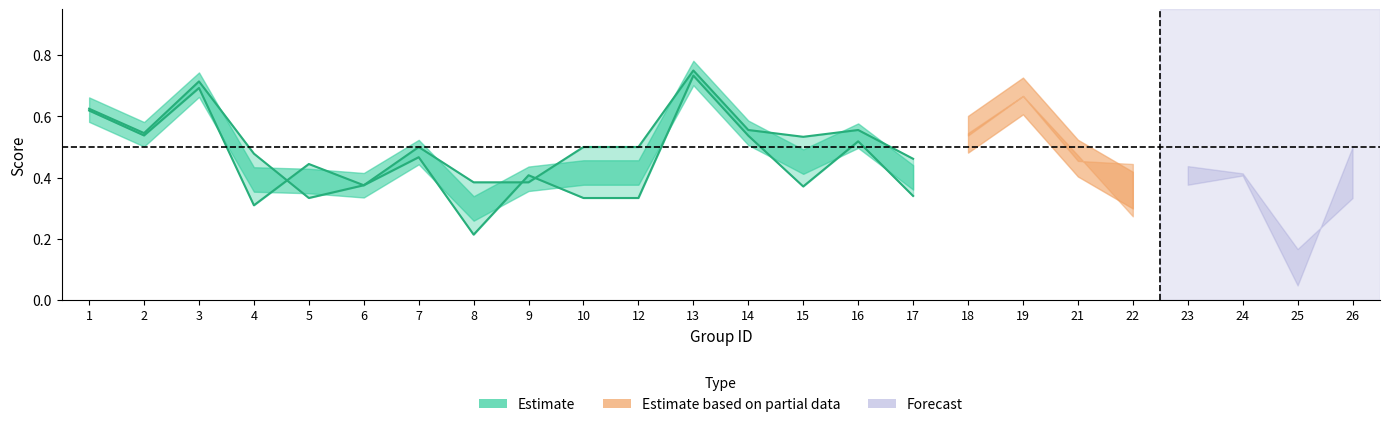

What is the value of the f1 point at the 17th from the left?

0.5